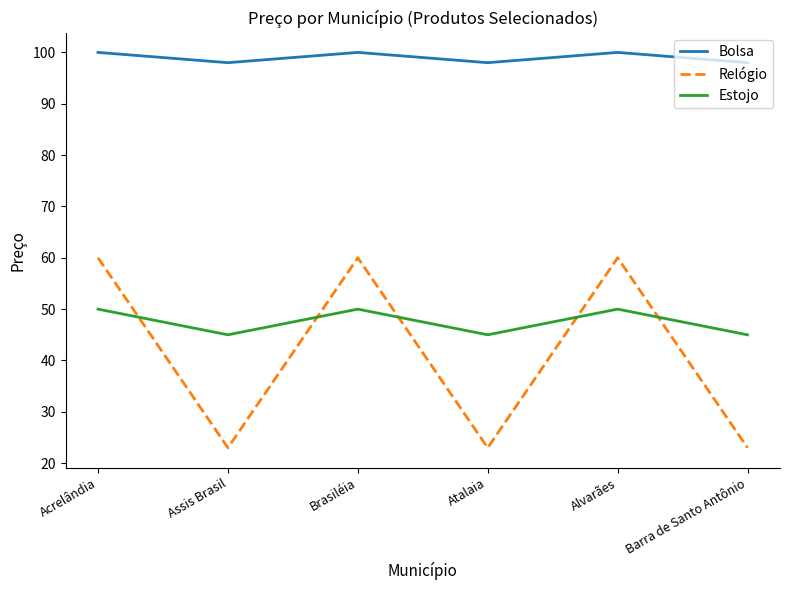

Reading right to left, transcribe all the data shown in this chart.

Bolsa: Barra de Santo Antônio=98	Alvarães=100	Atalaia=98	Brasiléia=100	Assis Brasil=98	Acrelândia=100
Relógio: Barra de Santo Antônio=23	Alvarães=60	Atalaia=23	Brasiléia=60	Assis Brasil=23	Acrelândia=60
Estojo: Barra de Santo Antônio=45	Alvarães=50	Atalaia=45	Brasiléia=50	Assis Brasil=45	Acrelândia=50